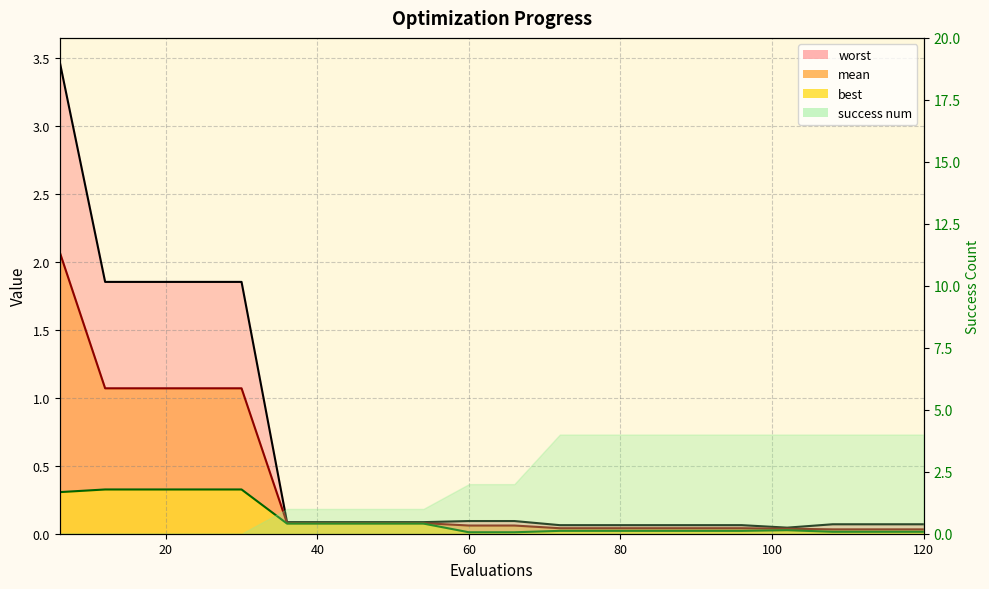

Which series has the widest spread of values?

worst